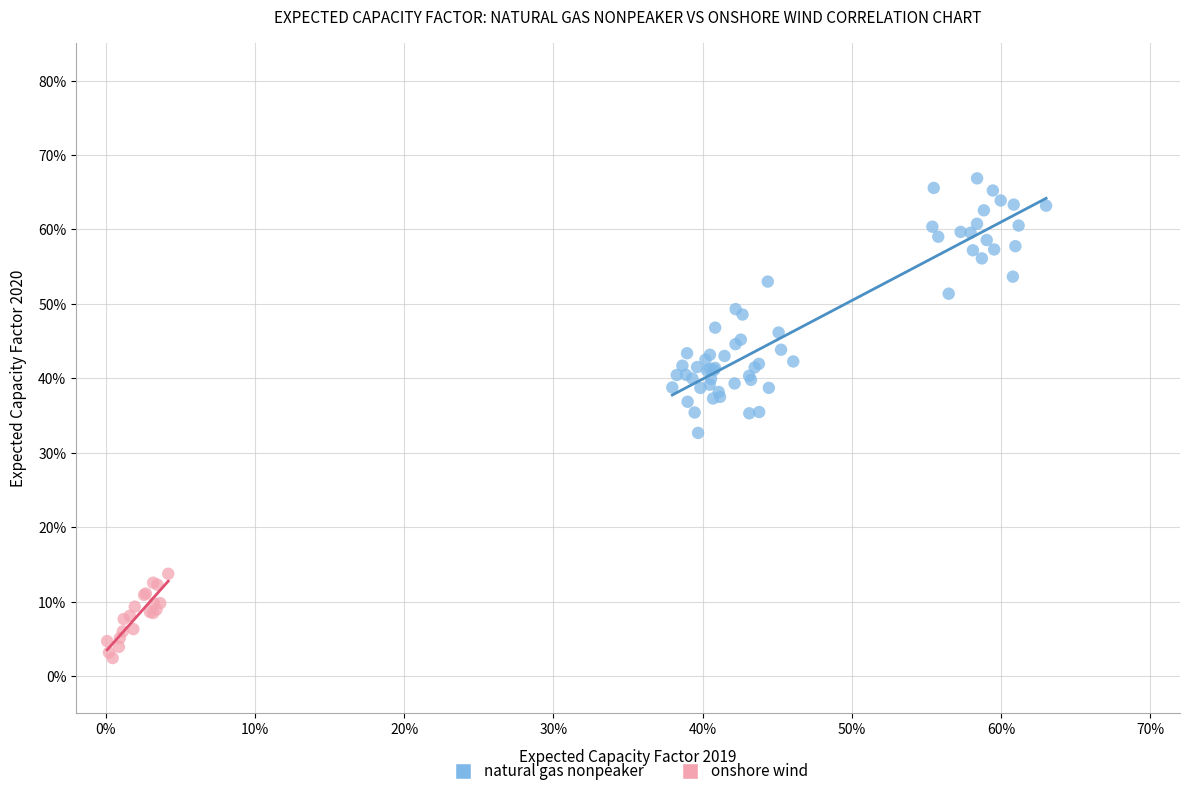

Which series has the largest Y range (max minus min)?

natural gas nonpeaker